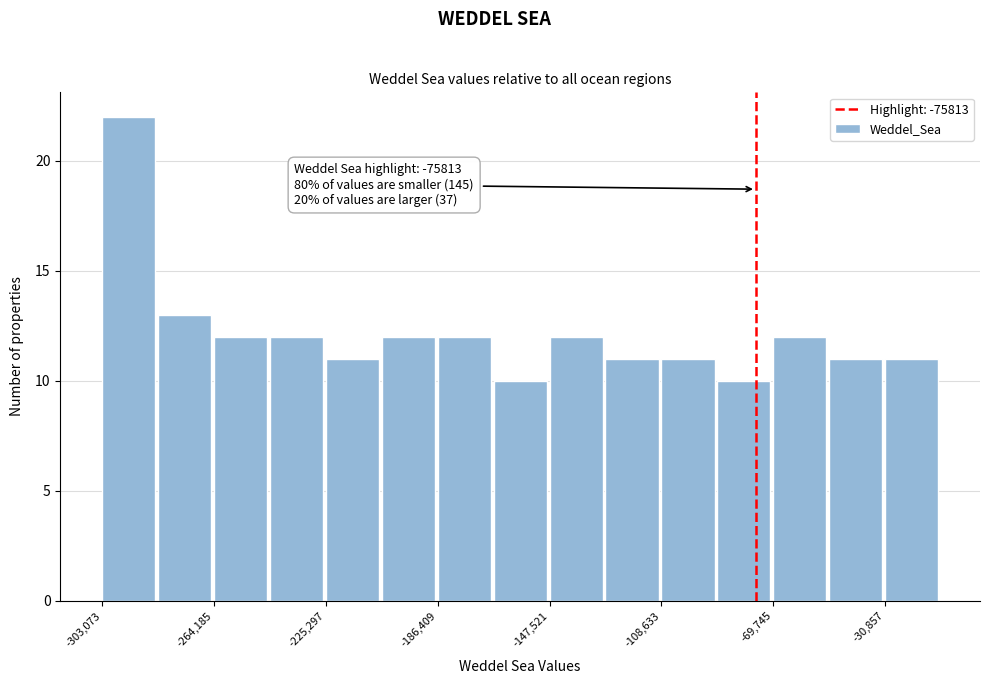

Around what value on the x-axis is the tallest bar? Give the approximate position of its centre, as read against the axis.

-295000